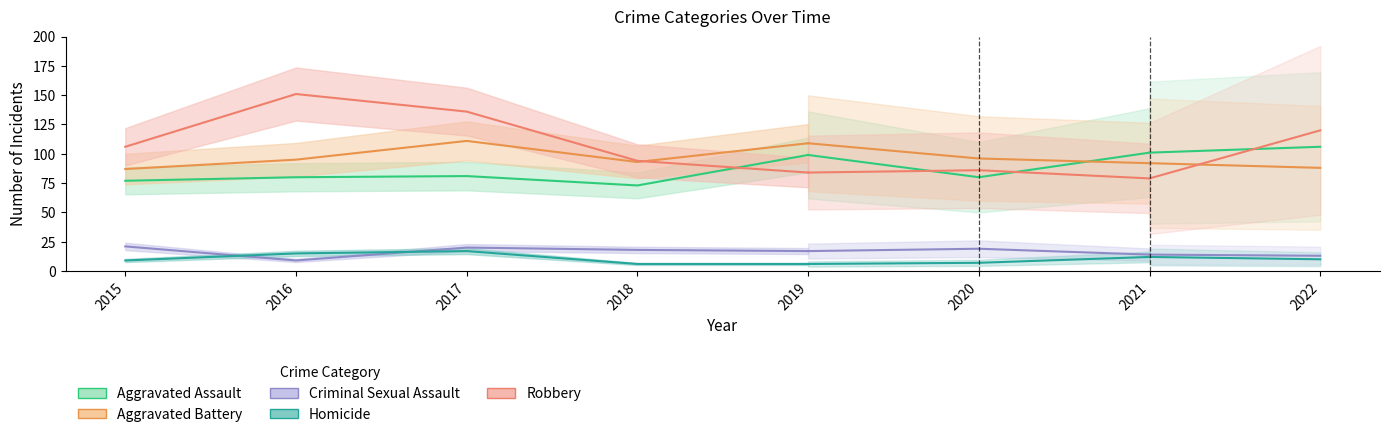

The Homicide series shows 11 at 2019. True or false?

False